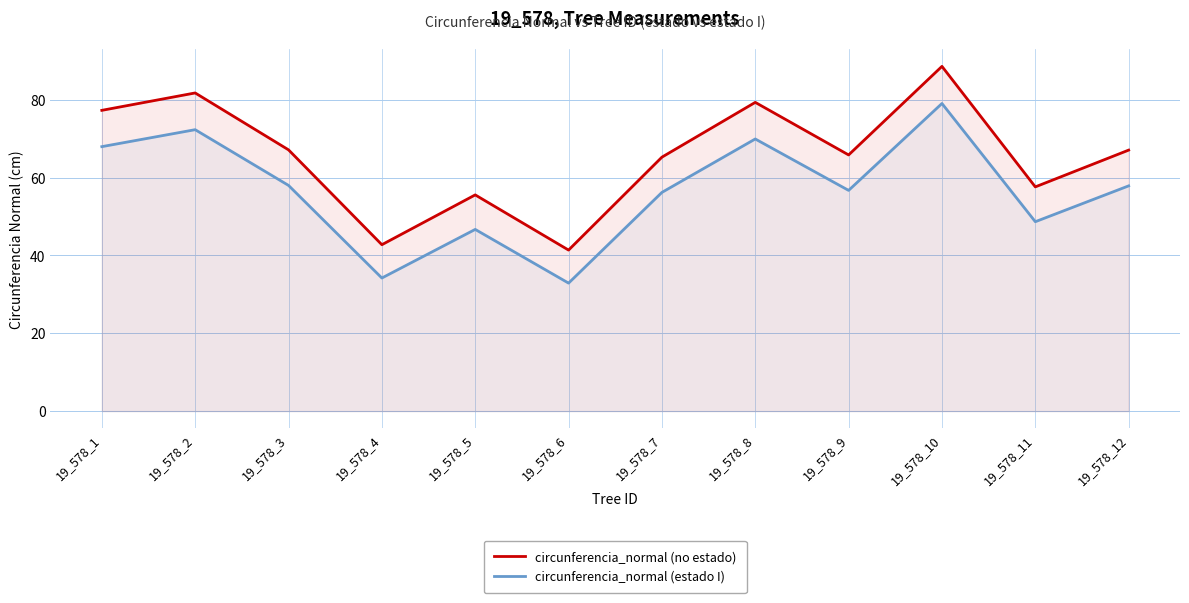

What is the difference between the second highest and minimum values in the circunferencia_normal (no estado) series?

40.4